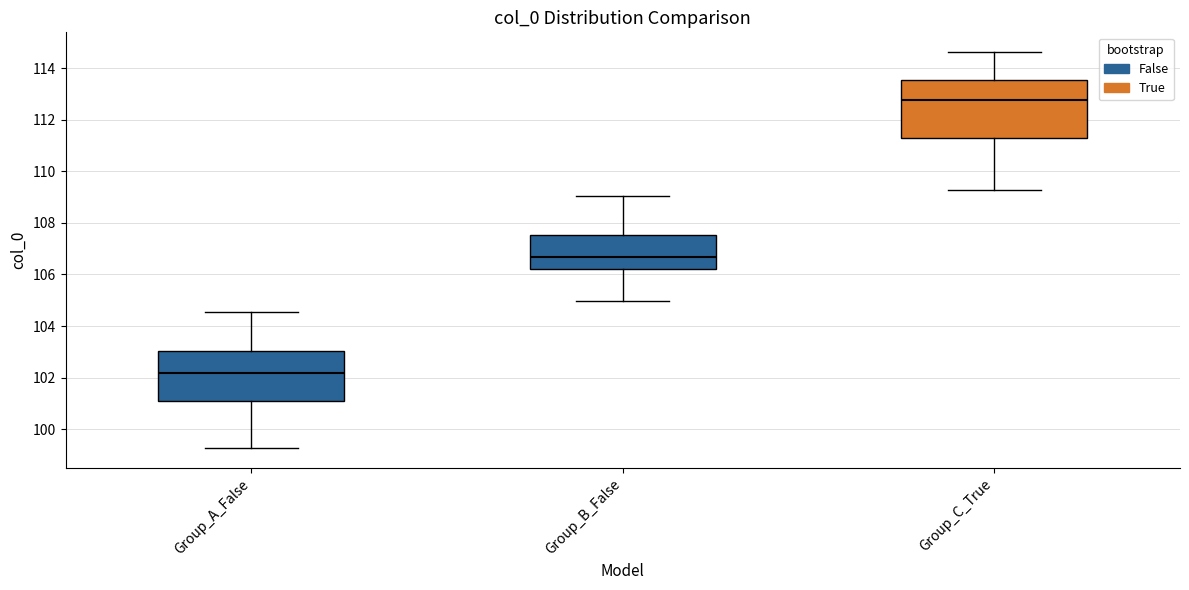

Reading left to right, read every box against the y-axis: the position of its median line, the range the box covers, and the ends of its whiskers. The values are not printed on the chart, so give them approximately, as read against the axis.

Group_A_False: median 102.2, box 101.0 to 103.0, whiskers 99.2 to 104.6
Group_B_False: median 106.6, box 106.2 to 107.6, whiskers 105.0 to 109.0
Group_C_True: median 112.8, box 111.2 to 113.6, whiskers 109.2 to 114.6